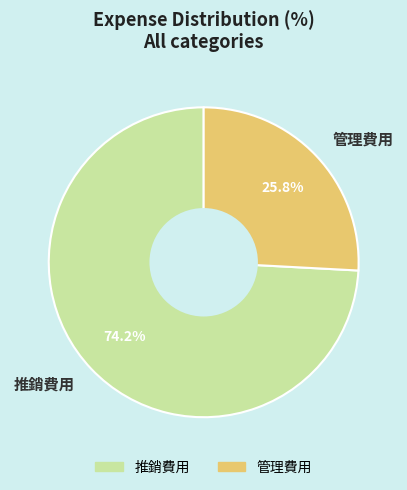

Is there a majority slice in this chart?

Yes